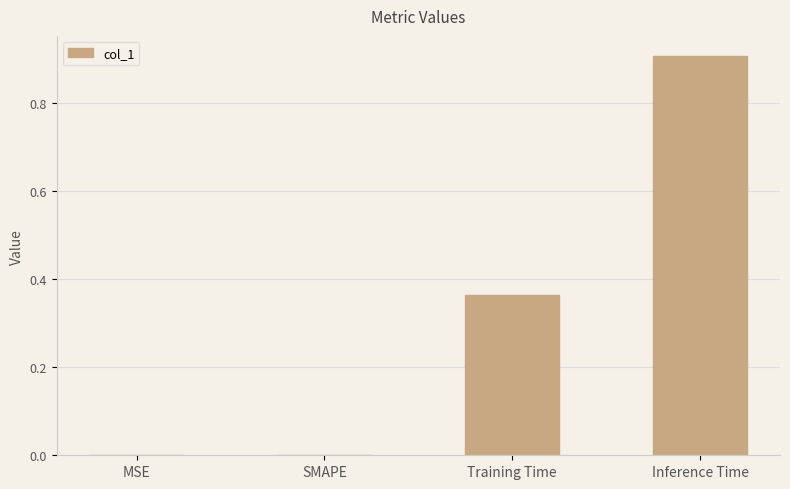

What value does the data have at Inference Time?

0.9